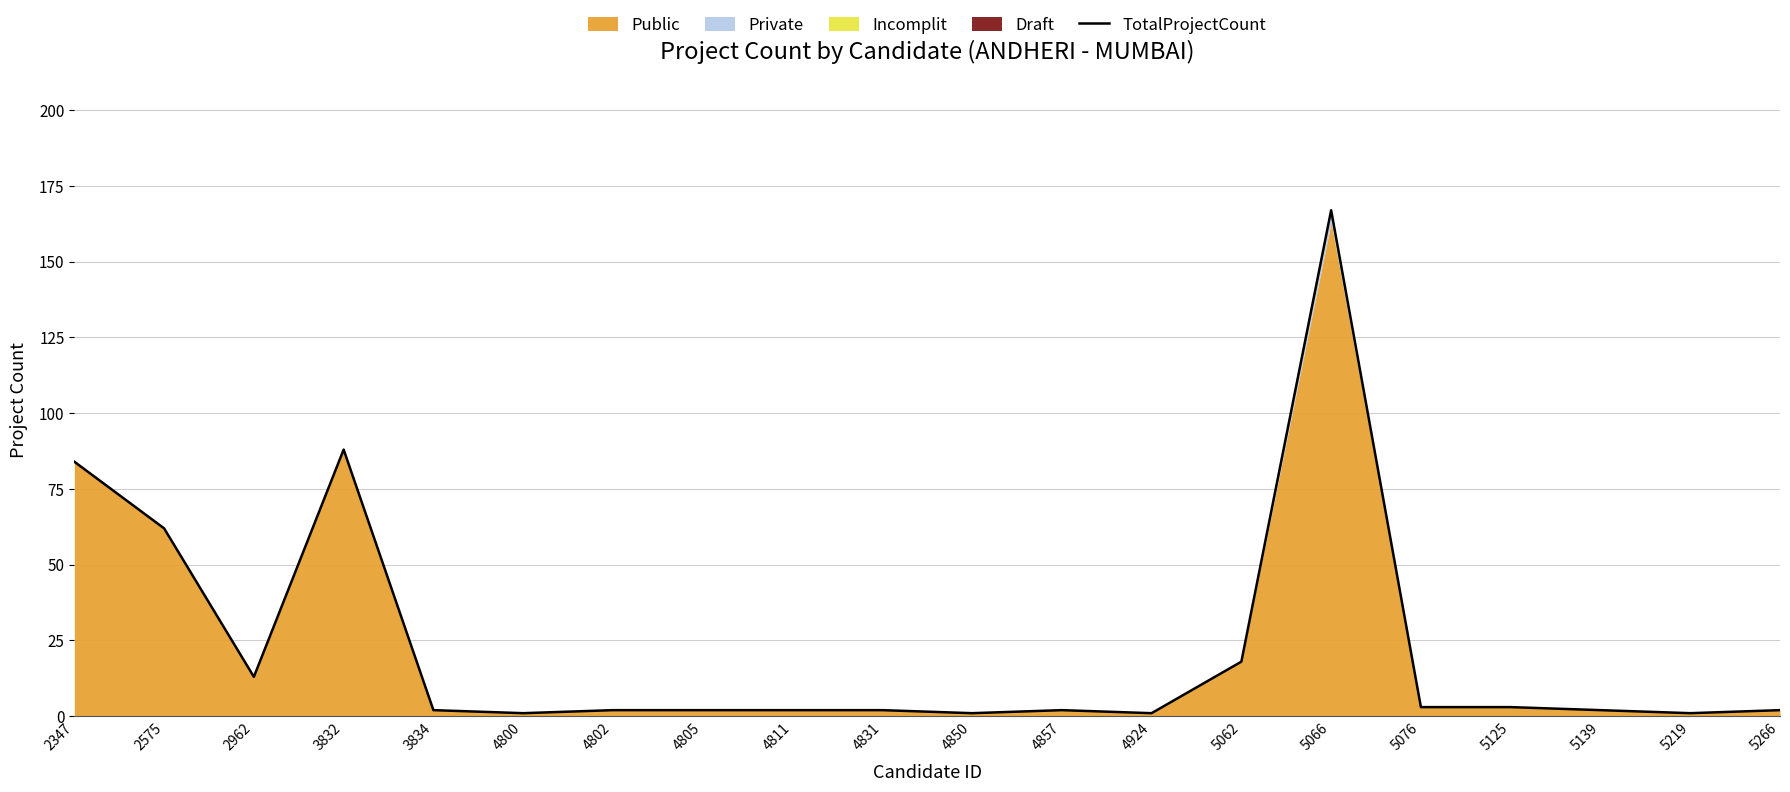

Is it true that the value at 5066 is 167?

True